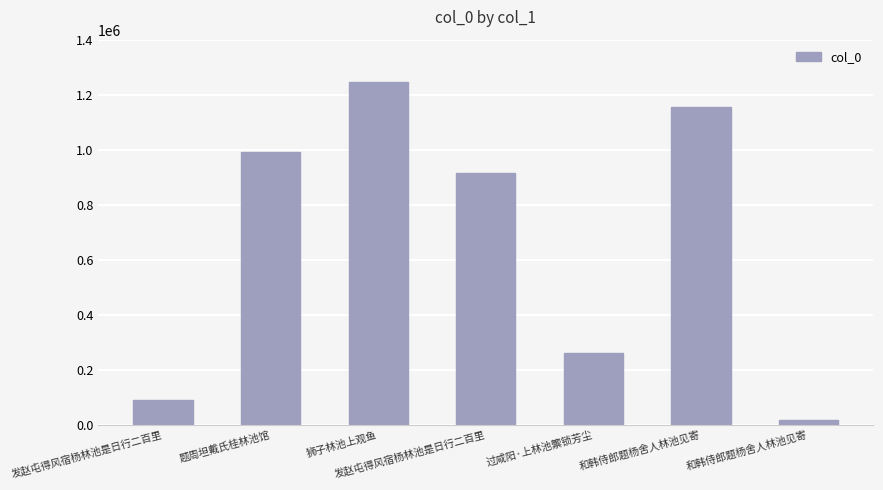

Reading left to right, list all the values displayed in this chart.

发赵屯得风宿杨林池是日行二百里=90973	题周坦戴氏桂林池馆=990514	狮子林池上观鱼=1245530	发赵屯得风宿杨林池是日行二百里=914104	过咸阳·上林池籞锁芳尘=260195	和韩侍郎题杨舍人林池见寄=1155345	和韩侍郎题杨舍人林池见寄=18377